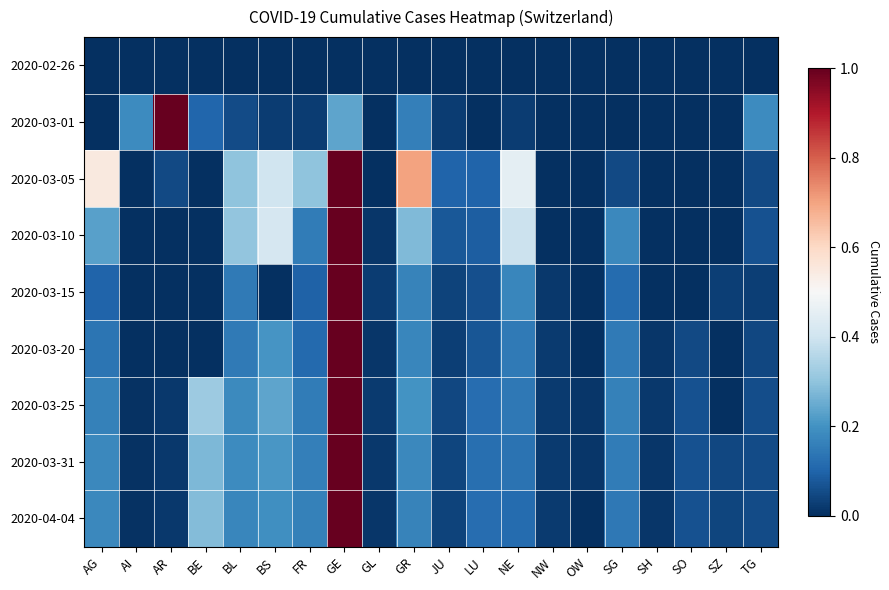

Reading left to right, what are all the values shown in this chart?

2020-02-26: AG=0.0	AI=0.0	AR=0.0	BE=0.0	BL=0.0	BS=0.0	FR=0.0	GE=0.0	GL=0.0	GR=0.0	JU=0.0	LU=0.0	NE=0.0	NW=0.0	OW=0.0	SG=0.0	SH=0.0	SO=0.0	SZ=0.0	TG=0.0
2020-03-01: AG=0.0	AI=0.2	AR=1.0	BE=0.1	BL=0.1	BS=0.0	FR=0.0	GE=0.2	GL=0.0	GR=0.2	JU=0.0	LU=0.0	NE=0.0	NW=0.0	OW=0.0	SG=0.0	SH=0.0	SO=0.0	SZ=0.0	TG=0.2
2020-03-05: AG=0.6	AI=0.0	AR=0.1	BE=0.0	BL=0.3	BS=0.4	FR=0.3	GE=1.0	GL=0.0	GR=0.7	JU=0.1	LU=0.1	NE=0.5	NW=0.0	OW=0.0	SG=0.1	SH=0.0	SO=0.0	SZ=0.0	TG=0.1
2020-03-10: AG=0.2	AI=0.0	AR=0.0	BE=0.0	BL=0.3	BS=0.4	FR=0.2	GE=1.0	GL=0.0	GR=0.3	JU=0.1	LU=0.1	NE=0.4	NW=0.0	OW=0.0	SG=0.2	SH=0.0	SO=0.0	SZ=0.0	TG=0.1
2020-03-15: AG=0.1	AI=0.0	AR=0.0	BE=0.0	BL=0.1	BS=0.0	FR=0.1	GE=1.0	GL=0.0	GR=0.2	JU=0.0	LU=0.1	NE=0.2	NW=0.0	OW=0.0	SG=0.1	SH=0.0	SO=0.0	SZ=0.0	TG=0.0
2020-03-20: AG=0.1	AI=0.0	AR=0.0	BE=0.0	BL=0.1	BS=0.2	FR=0.1	GE=1.0	GL=0.0	GR=0.2	JU=0.0	LU=0.1	NE=0.1	NW=0.0	OW=0.0	SG=0.1	SH=0.0	SO=0.1	SZ=0.0	TG=0.0
2020-03-25: AG=0.2	AI=0.0	AR=0.0	BE=0.3	BL=0.2	BS=0.2	FR=0.1	GE=1.0	GL=0.0	GR=0.2	JU=0.0	LU=0.1	NE=0.1	NW=0.0	OW=0.0	SG=0.2	SH=0.0	SO=0.1	SZ=0.0	TG=0.1
2020-03-31: AG=0.2	AI=0.0	AR=0.0	BE=0.3	BL=0.2	BS=0.2	FR=0.2	GE=1.0	GL=0.0	GR=0.2	JU=0.0	LU=0.1	NE=0.1	NW=0.0	OW=0.0	SG=0.2	SH=0.0	SO=0.1	SZ=0.0	TG=0.1
2020-04-04: AG=0.2	AI=0.0	AR=0.0	BE=0.3	BL=0.2	BS=0.2	FR=0.2	GE=1.0	GL=0.0	GR=0.2	JU=0.0	LU=0.1	NE=0.1	NW=0.0	OW=0.0	SG=0.1	SH=0.0	SO=0.1	SZ=0.0	TG=0.1